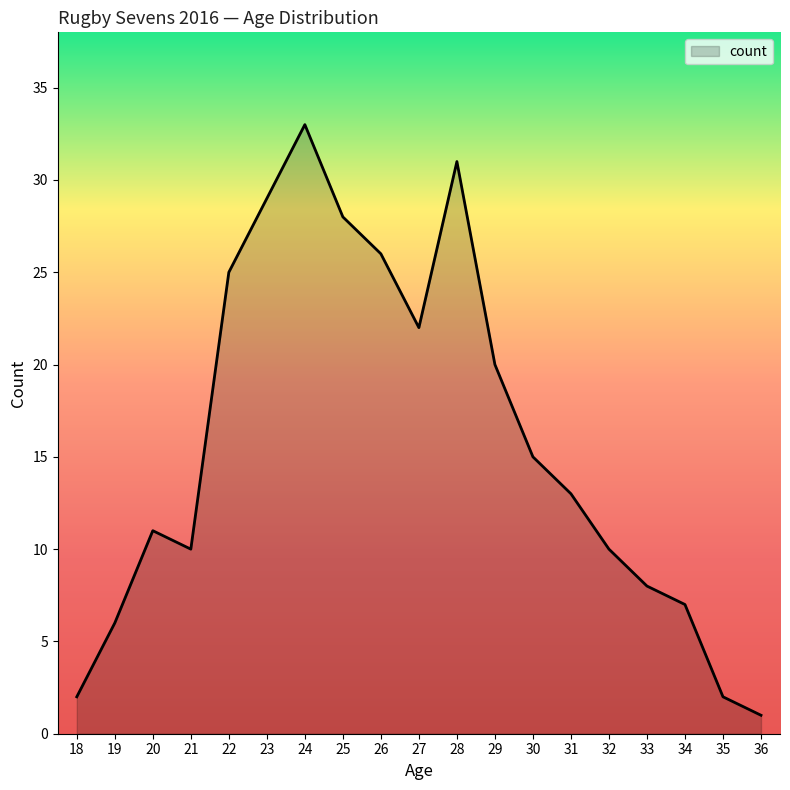

How many interior local peaks (higher than both neighbors) does the data have?

3